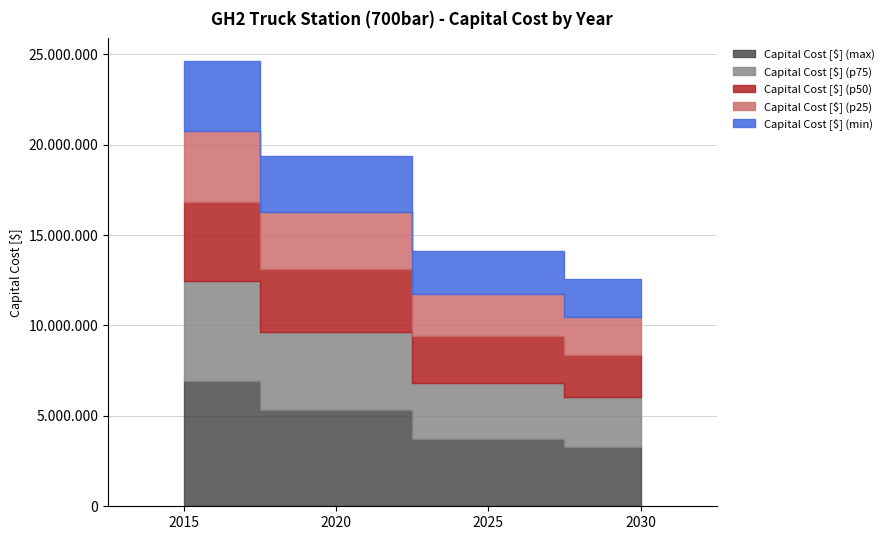

Rank the categories by Capital Cost [$] (p75) value from lowest to highest.

2030, 2025, 2020, 2015